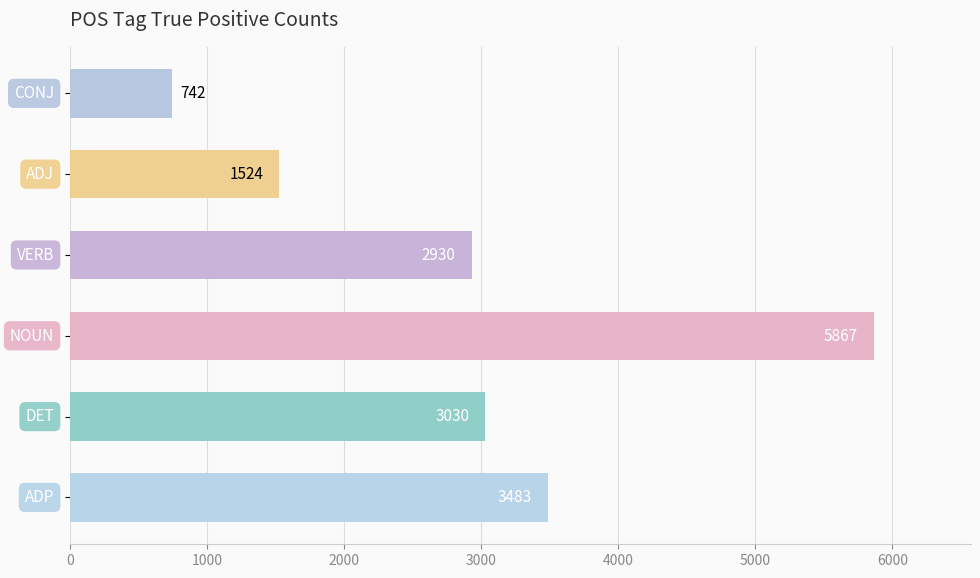

What is the sum of all values?

17576